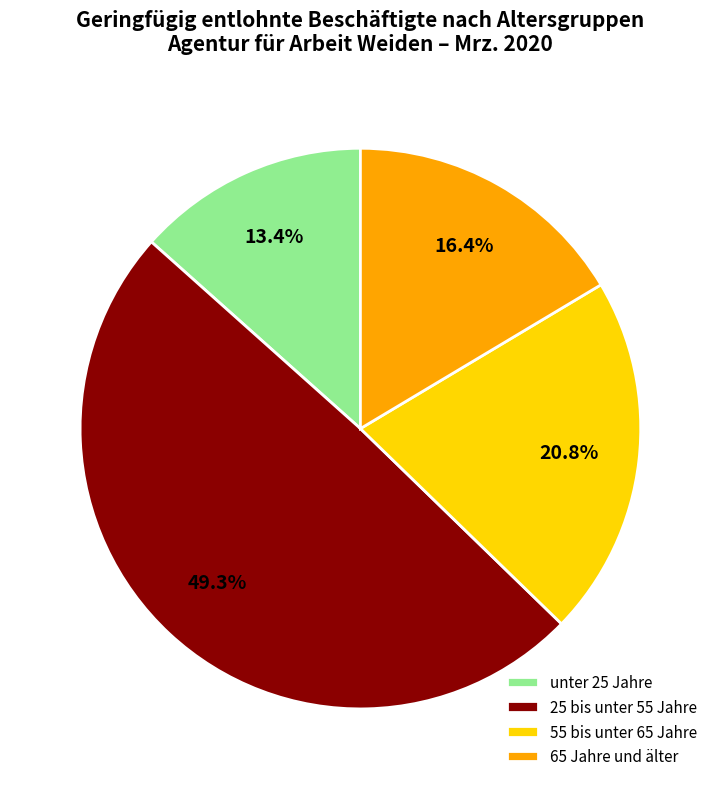

What percentage is NOT represented by 65 Jahre und älter?

83.6%